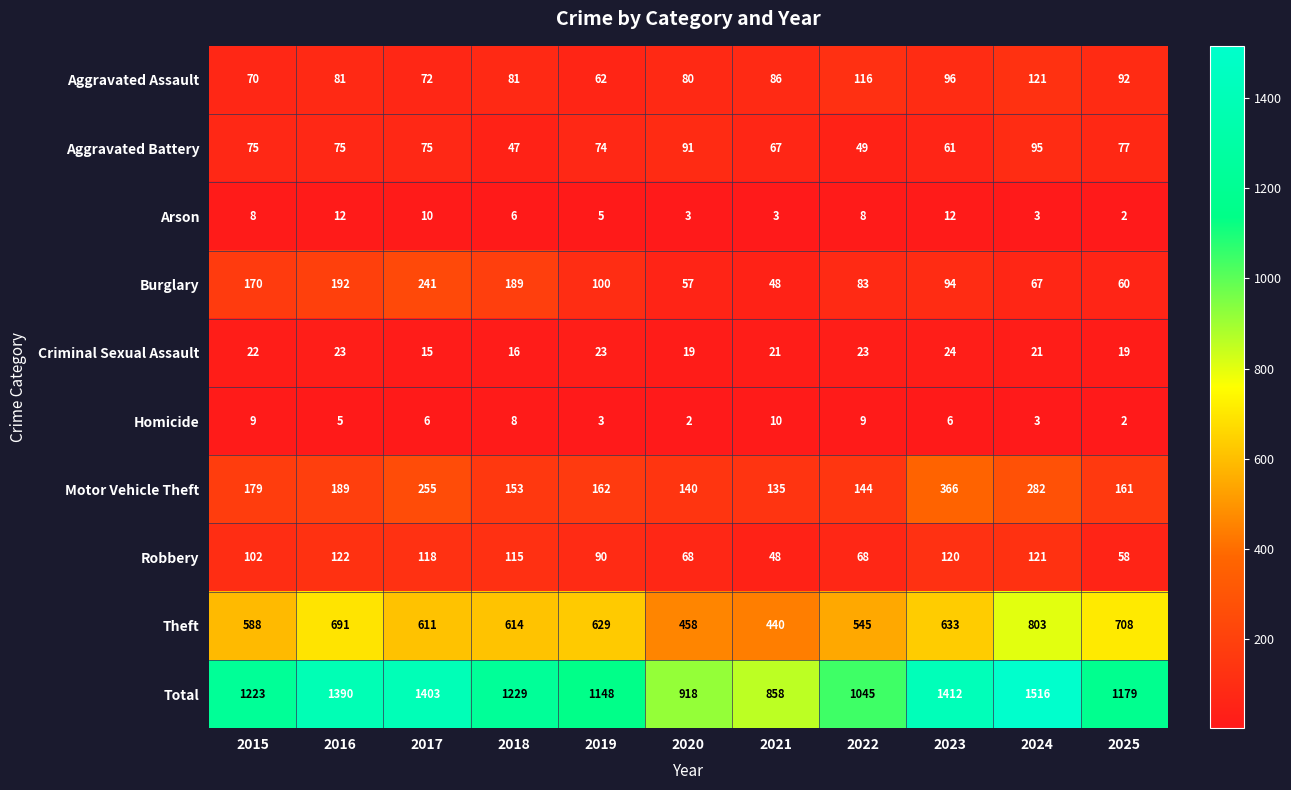

What is the difference between the maximum and minimum values in the Total series?

658